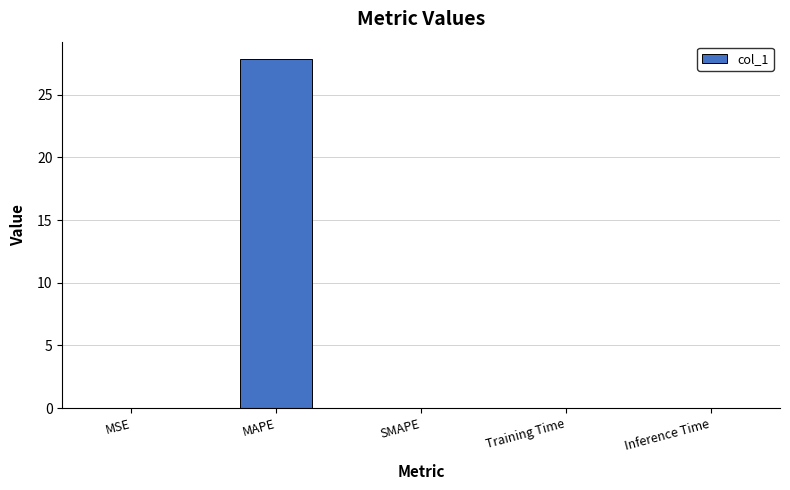

Which category has the highest value across all series?

MAPE